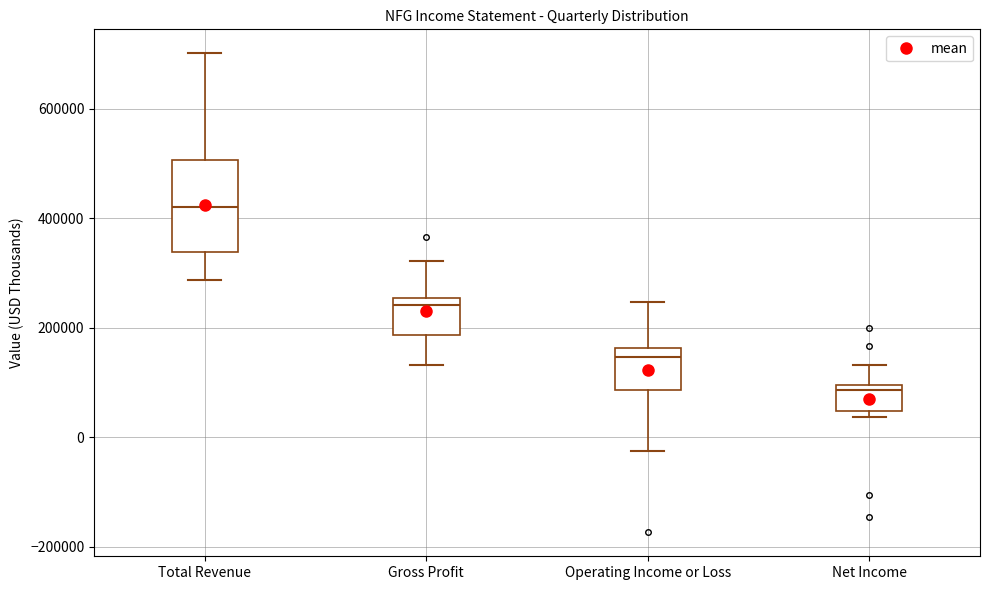

Reading left to right, transcribe this box plot: for each box, give where its median line is, the range the box spans, and where its two whiskers end, as read against the y-axis. The values are not printed on the chart, so give them approximately, as read against the axis.

Total Revenue: median 420000, box 340000 to 500000, whiskers 280000 to 700000
Gross Profit: median 240000, box 180000 to 260000, whiskers 140000 to 320000
Operating Income or Loss: median 140000, box 80000 to 160000, whiskers -20000 to 240000
Net Income: median 80000, box 40000 to 100000, whiskers 40000 (just below the box's lower edge) to 140000